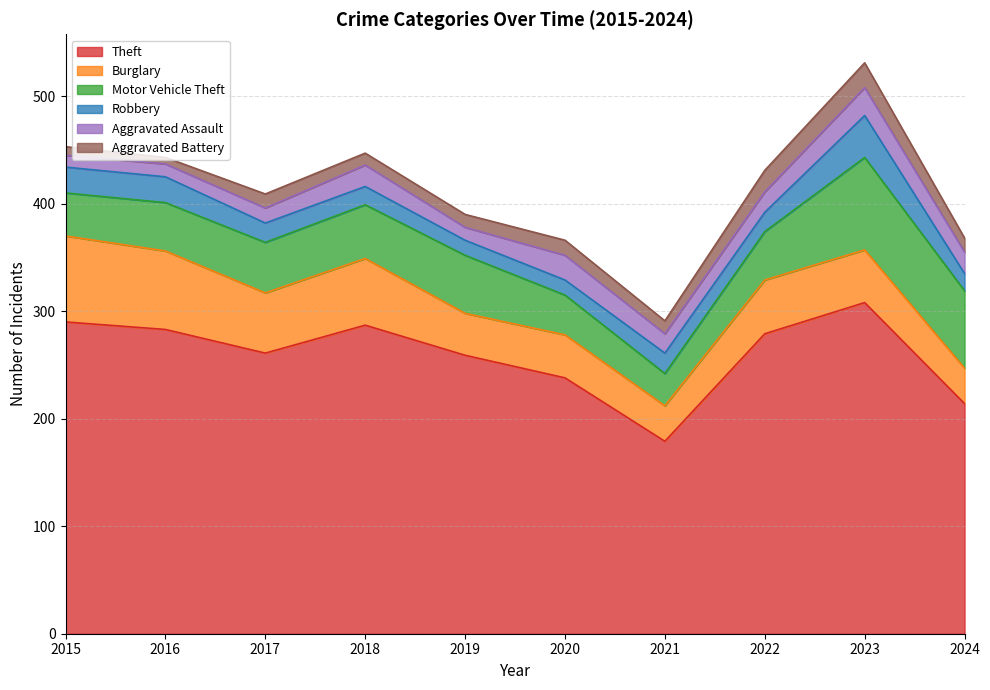

True or false: Theft and Robbery intersect in this chart.

False